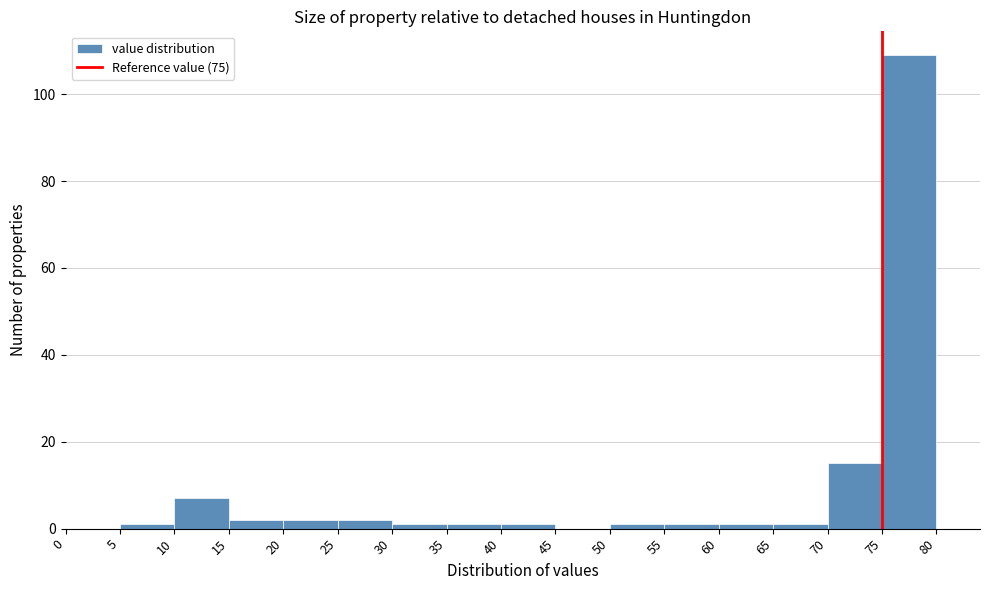

How tall is the bar that spans 15 to 20 on the x-axis? The values are not printed on the chart, so give them approximately, as read against the axis.

2